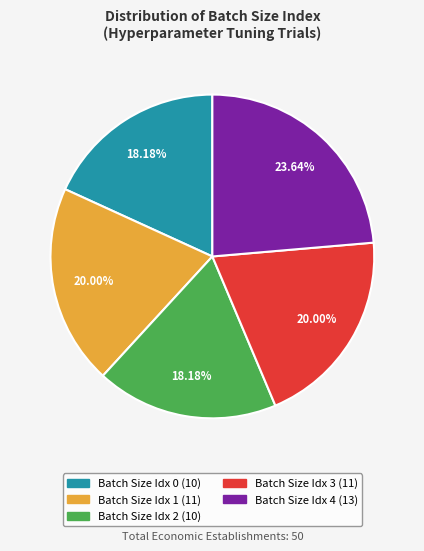

Is there a majority slice in this chart?

No